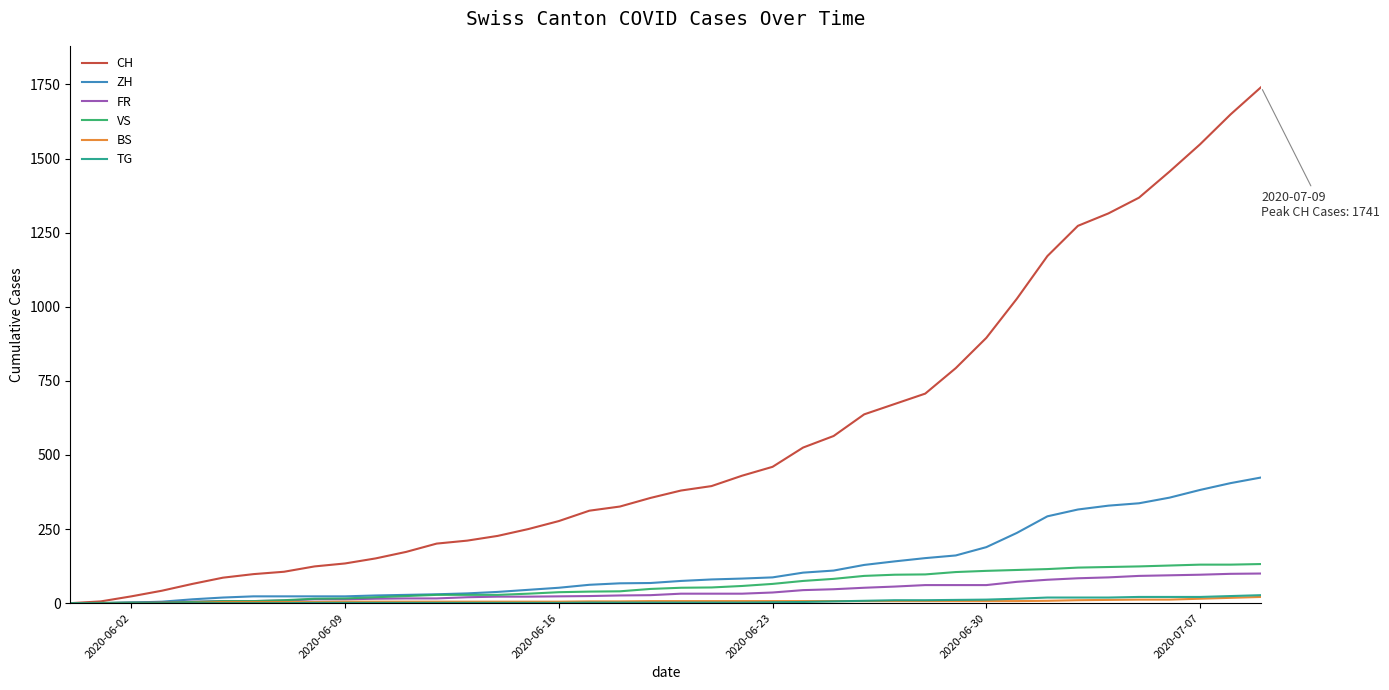

What is the difference between the maximum and minimum values in the BS series?

21